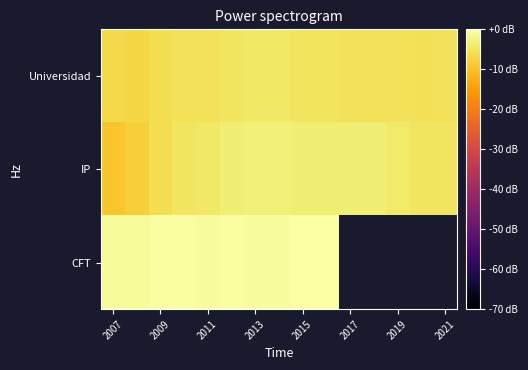

Which series has the largest total across all categories?

IP